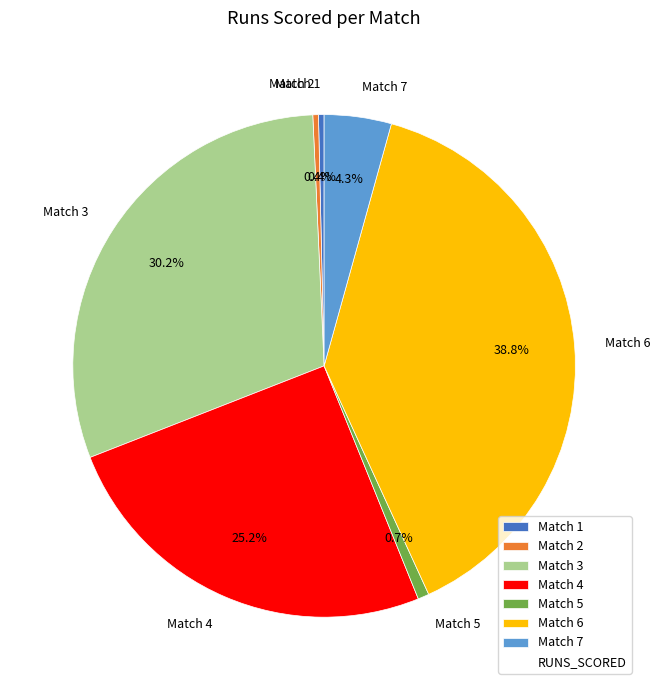

Which slice is the largest?

Match 6